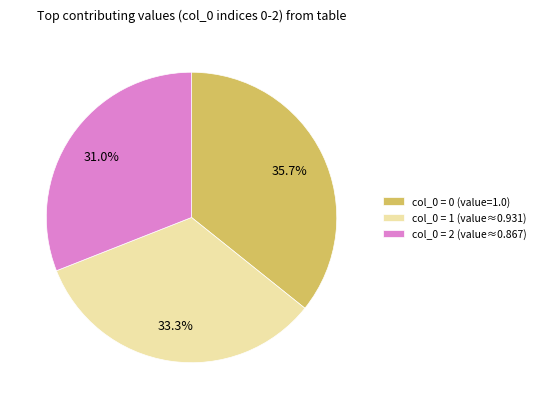

Is there any slice that represents more than half of the pie?

No